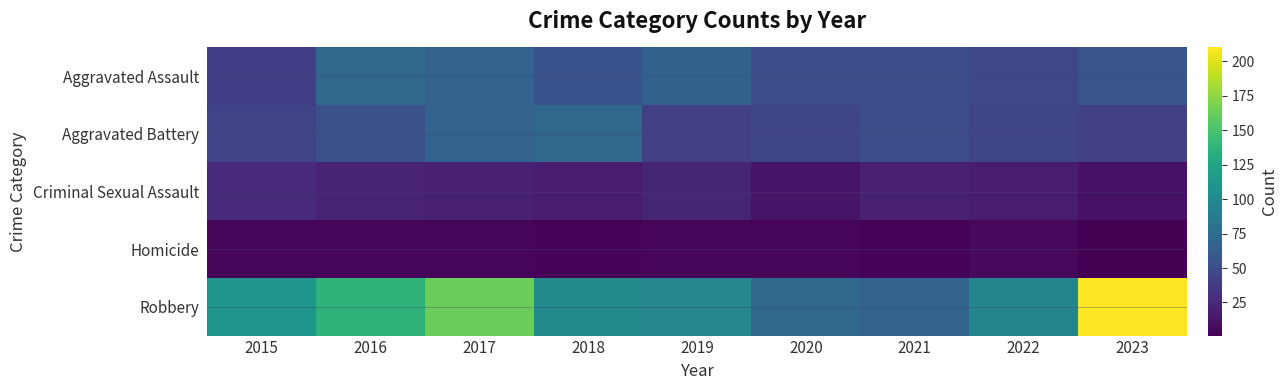

Reading left to right, extract all data points from this chart.

Aggravated Assault: 2015=40	2016=72	2017=67	2018=54	2019=66	2020=50	2021=51	2022=46	2023=56
Aggravated Battery: 2015=44	2016=53	2017=67	2018=72	2019=41	2020=45	2021=50	2022=45	2023=41
Criminal Sexual Assault: 2015=27	2016=21	2017=20	2018=18	2019=23	2020=13	2021=20	2022=18	2023=11
Homicide: 2015=5	2016=4	2017=4	2018=3	2019=4	2020=5	2021=3	2022=6	2023=1
Robbery: 2015=111	2016=137	2017=163	2018=99	2019=98	2020=71	2021=67	2022=97	2023=210